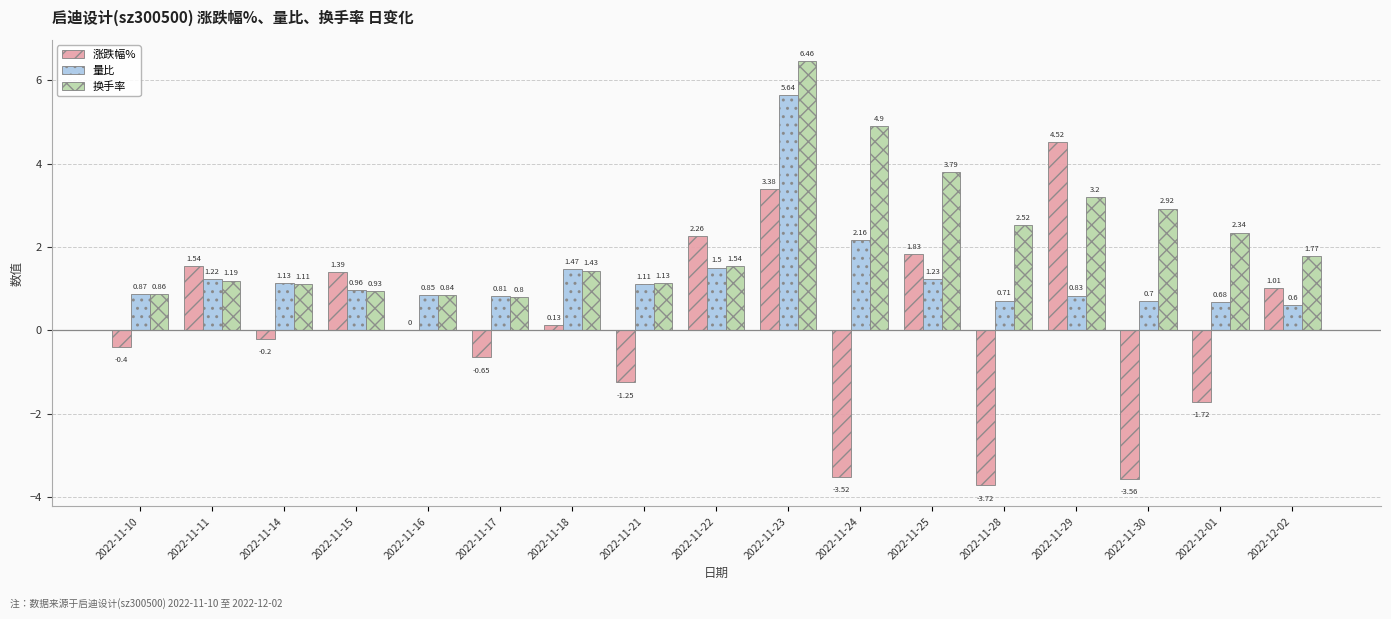

Which series has the largest total across all categories?

换手率